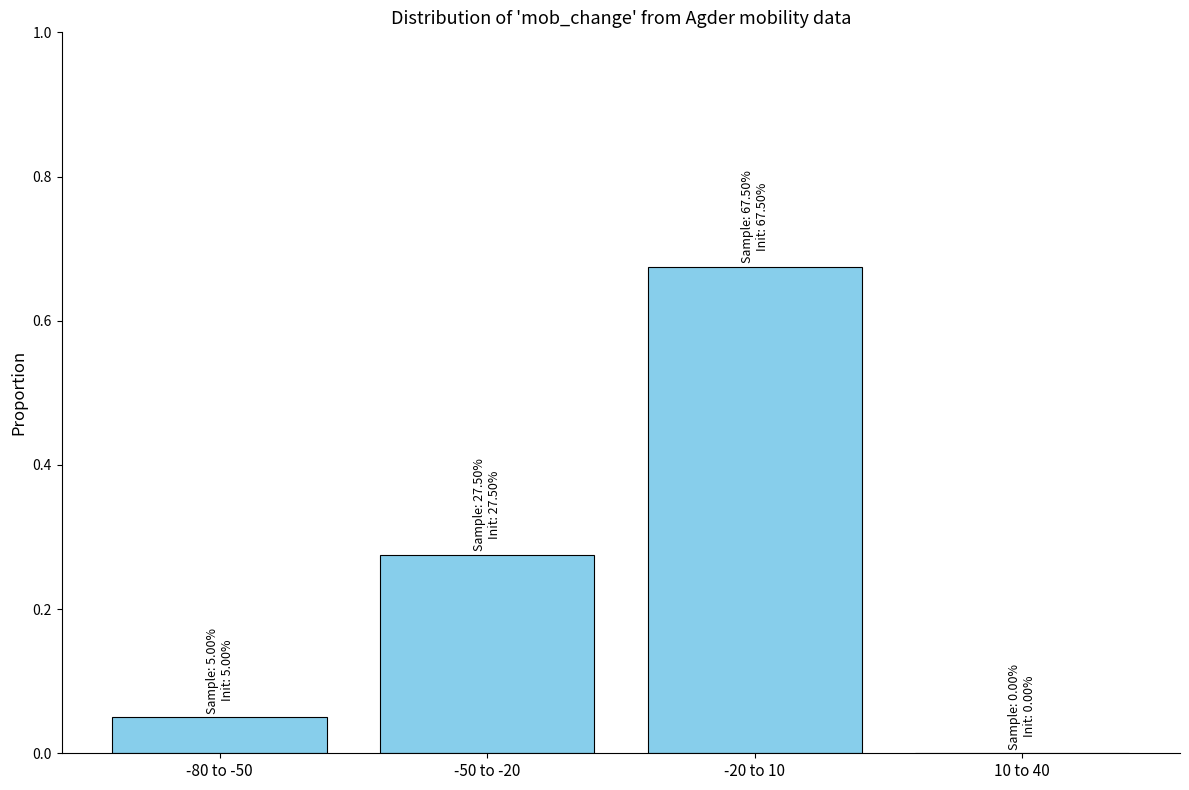

The chart shows a value of 0.0 at 10 to 40. True or false?

True